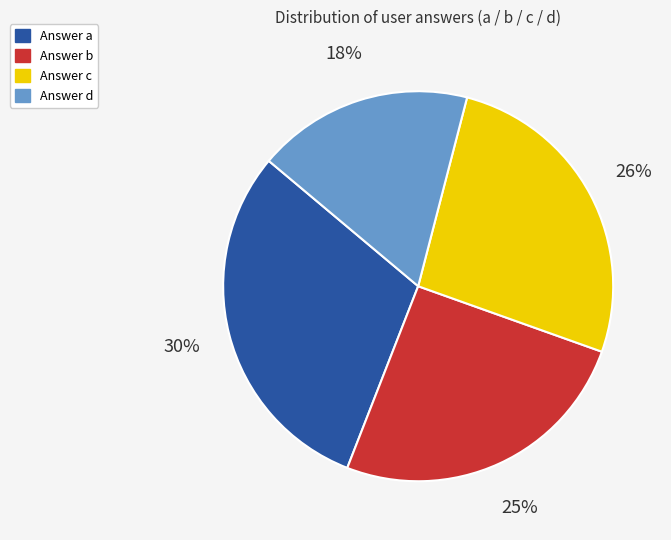

Is there a majority slice in this chart?

No